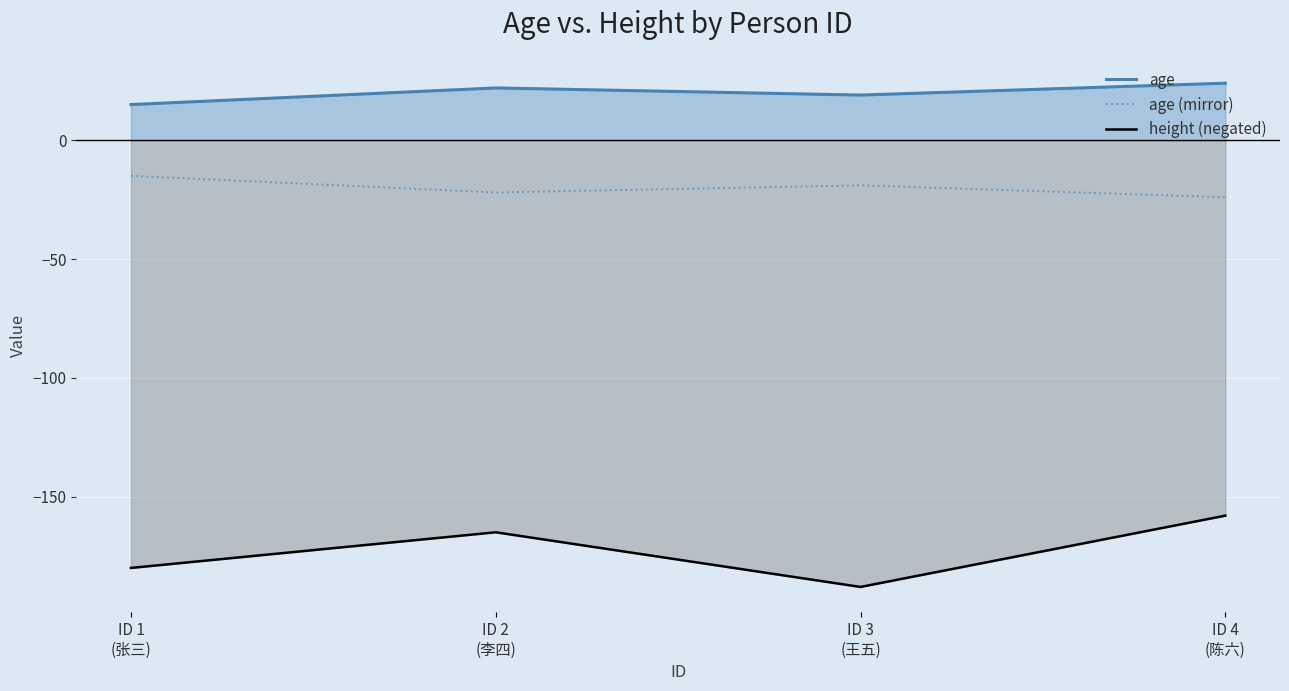

At how many categories does at least one series exceed -133?

4